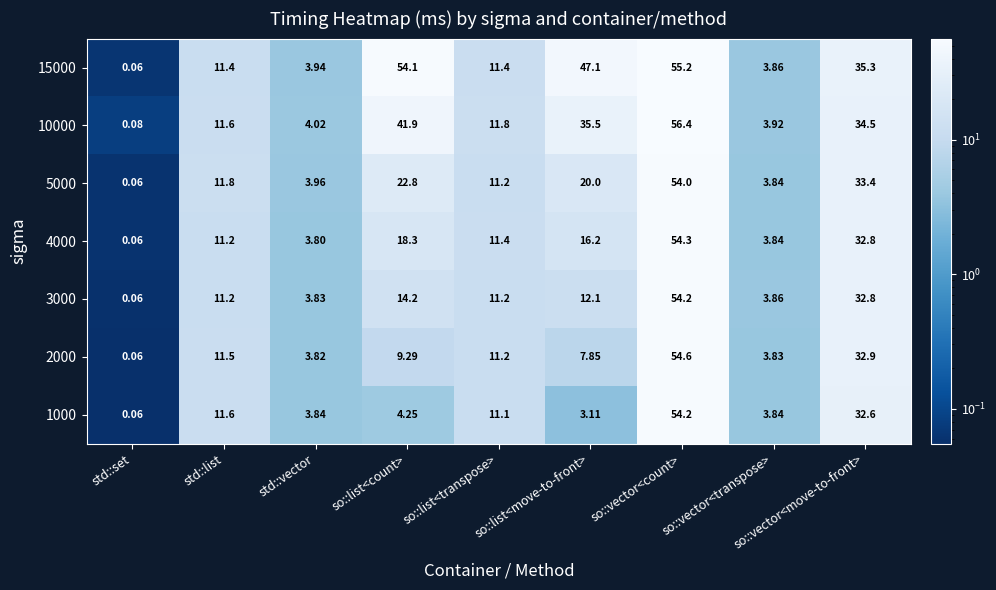

Which category has the highest value across all series?

so::vector<count>